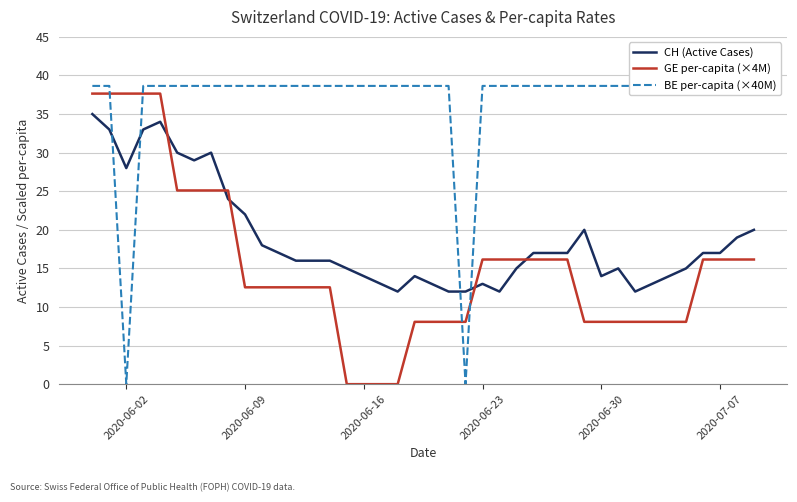

The value of GE per-capita (×4M) at 2020-07-07 is 16.2. True or false?

True